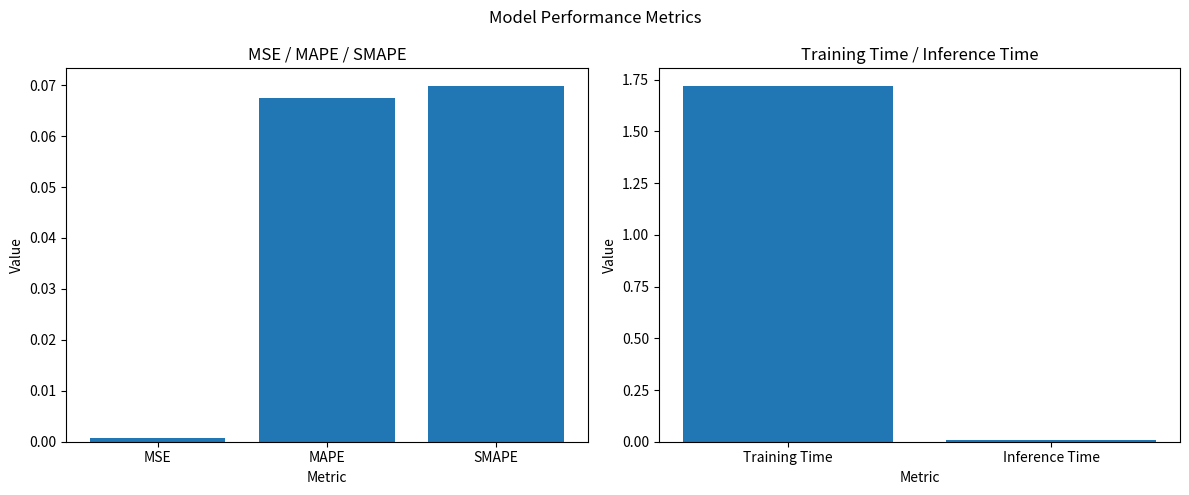

Count the number of categories in the chart.

2